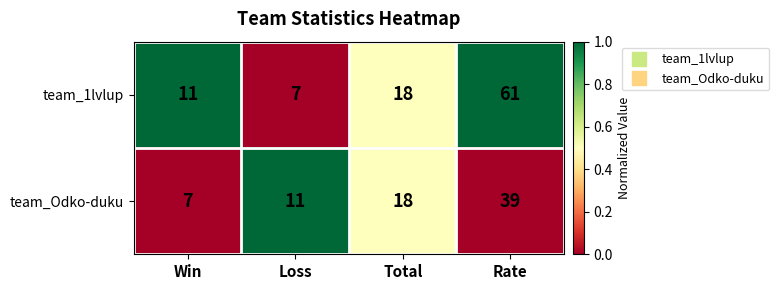

Reading right to left, what are all the values shown in this chart?

team_1lvlup: 61	18	7	11
team_Odko-duku: 39	18	11	7